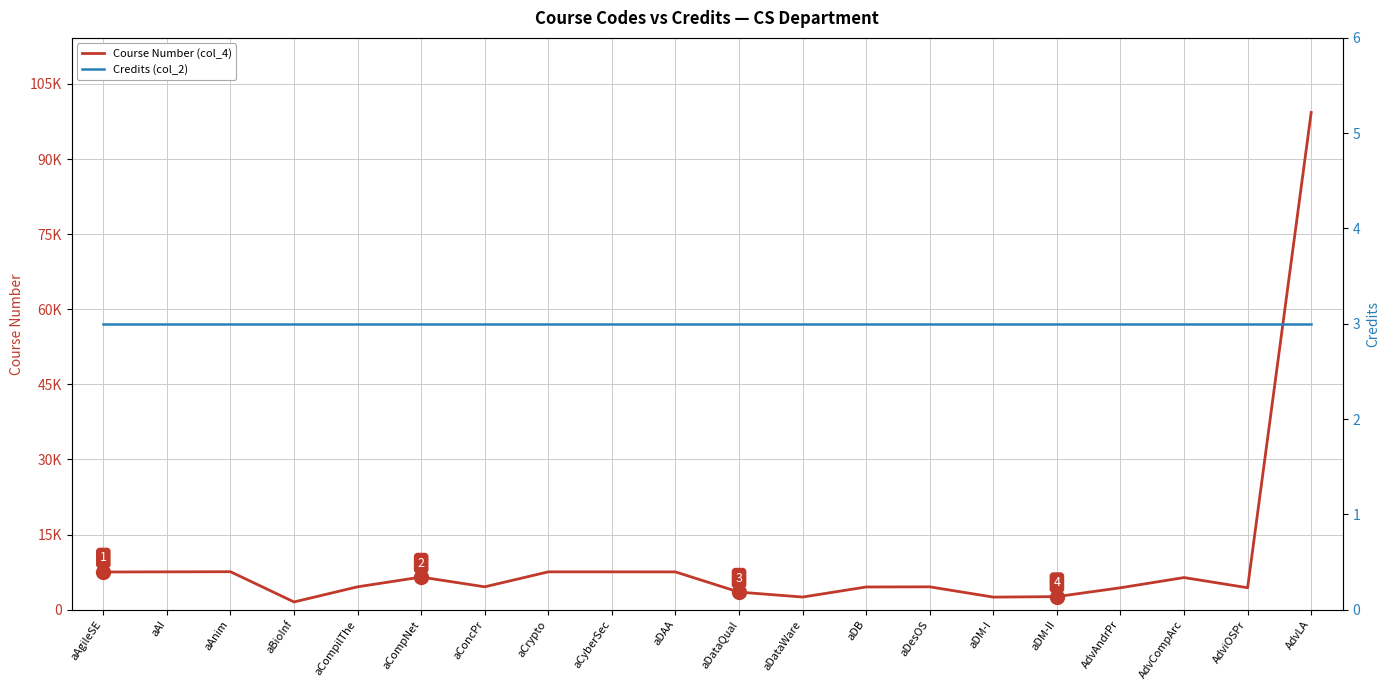

The value of Course Number (col_4) at aAI is 4584. True or false?

False